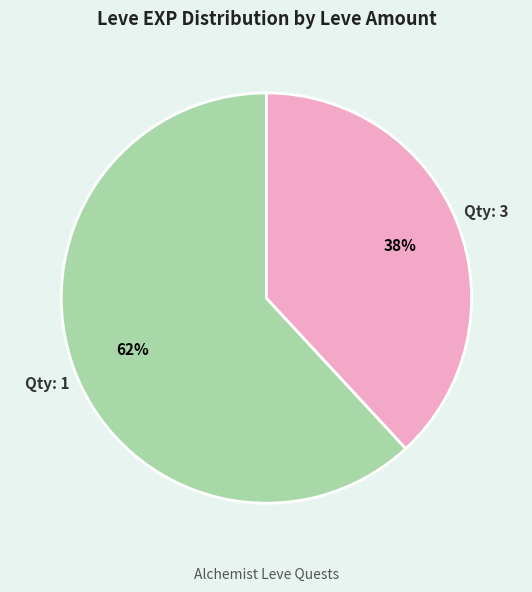

Is there a majority slice in this chart?

Yes